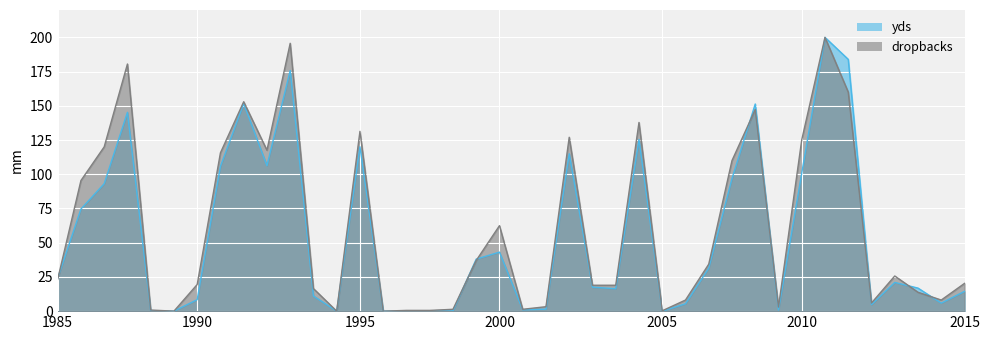

What is the label of the 17th point from the right?

Gardner Minshew